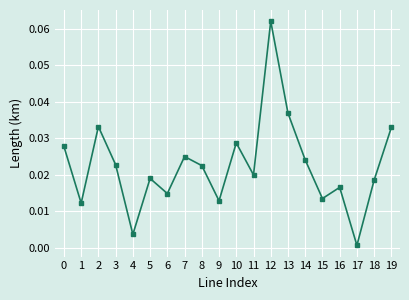

Is it true that the value at 18 is 0.0?

True